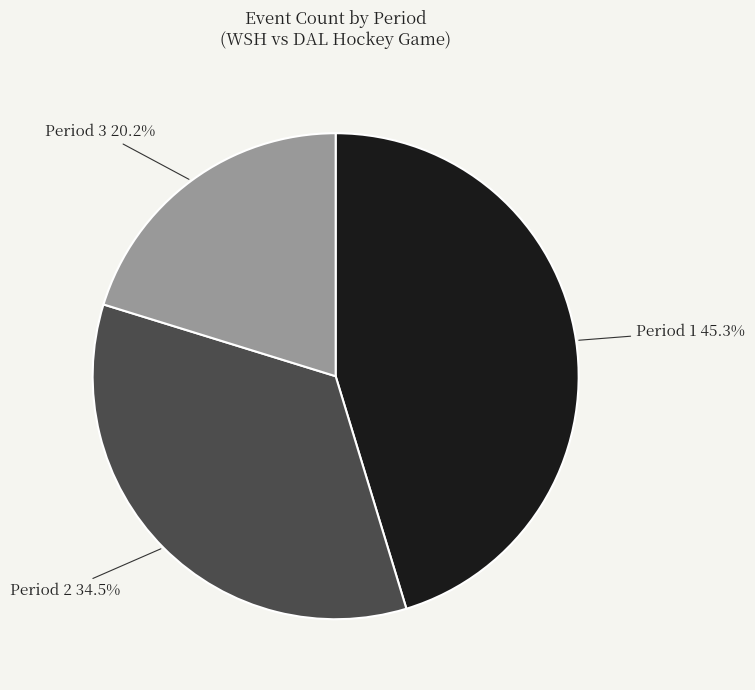

Which slice is the smallest?

Period 3